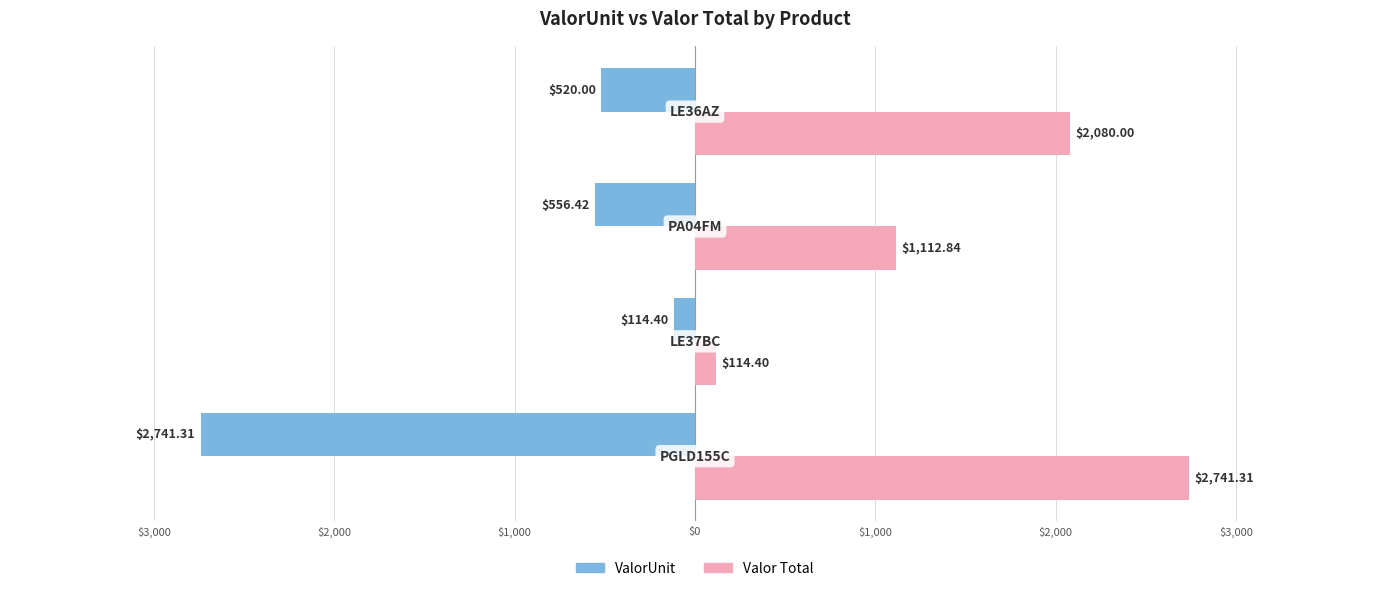

What are all the series names shown in the legend?

ValorUnit, Valor Total